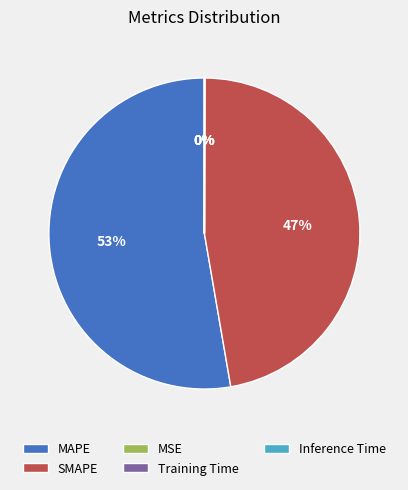

True or false: SMAPE accounts for 47% of the total.

True